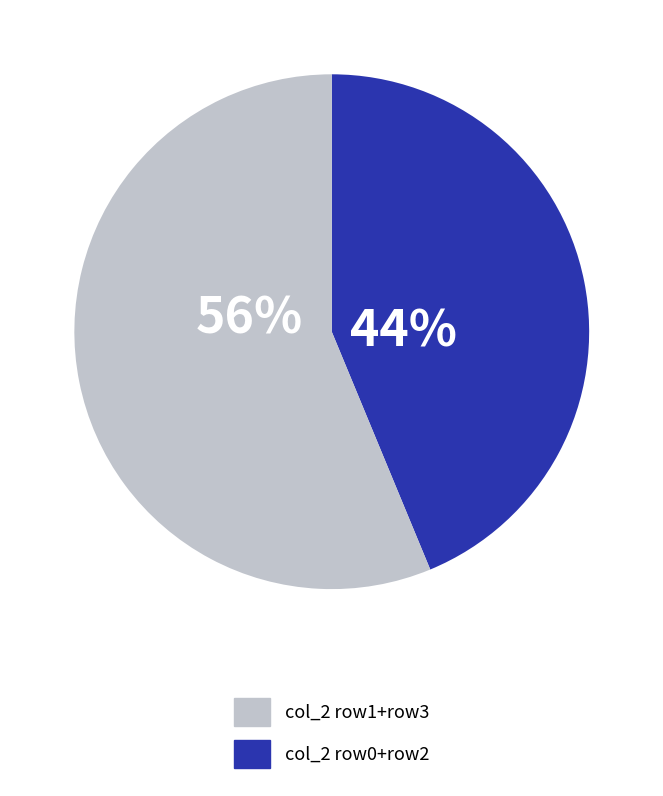

To the nearest percent, what is the average slice percentage?

50%